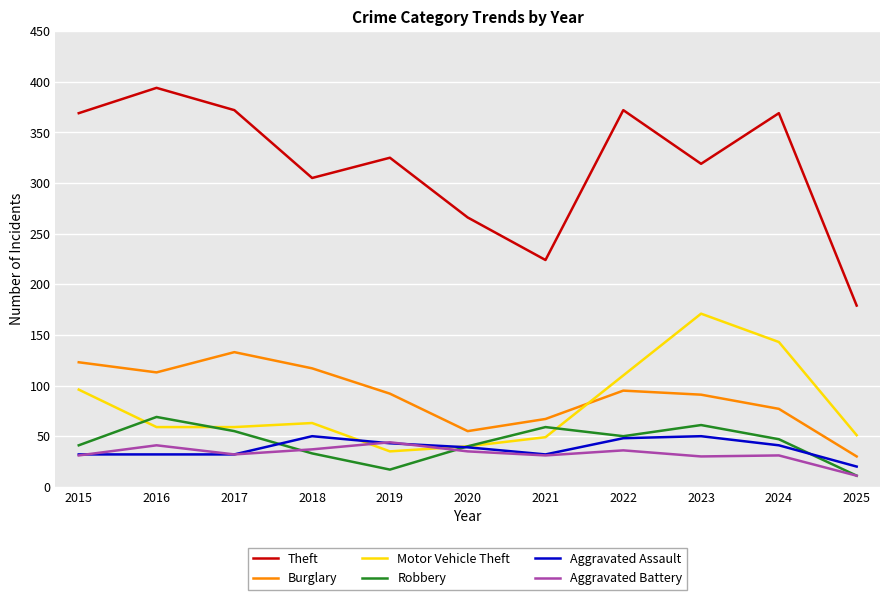

Which series changed the most between 2016 and 2024?

Motor Vehicle Theft